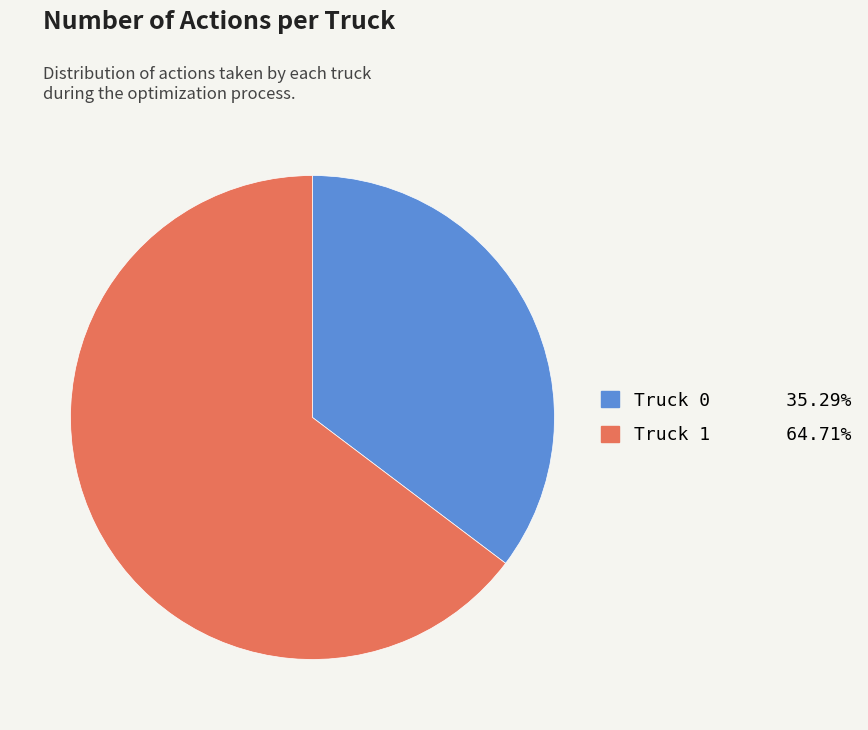

Combined, do Truck 1 and Truck 0 account for over 50%?

Yes